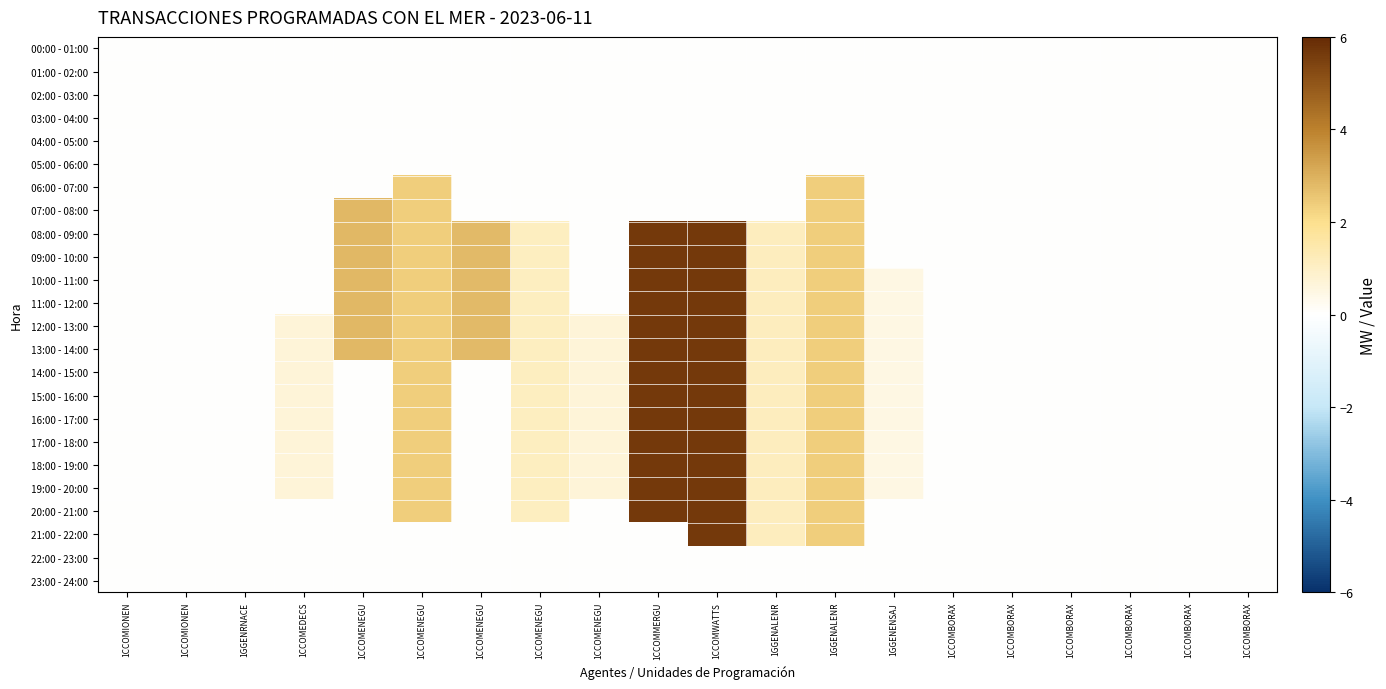

Which series has the widest spread of values?

08:00 - 09:00